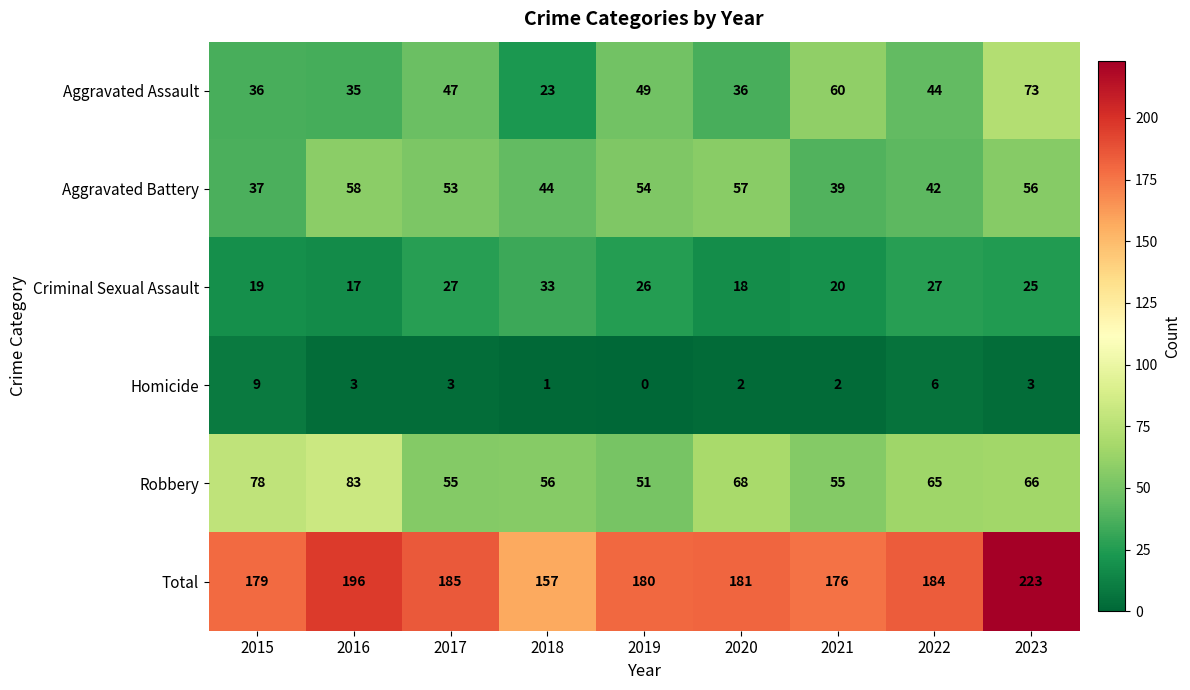

What is the spread (max minus min) of values at 2020?

179